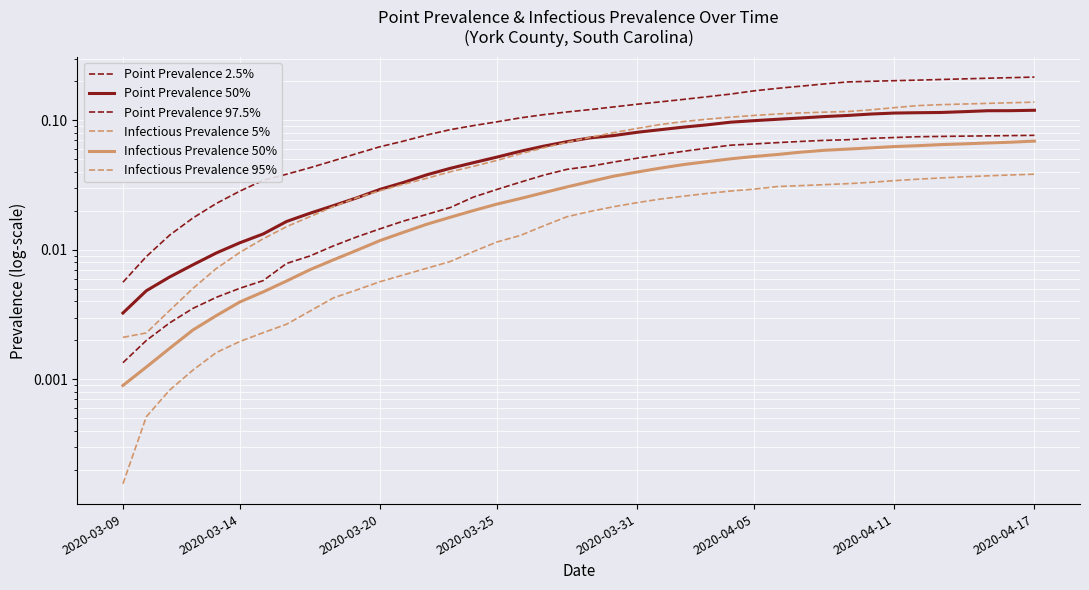

Which series has the largest total across all categories?

Point Prevalence 97.5%